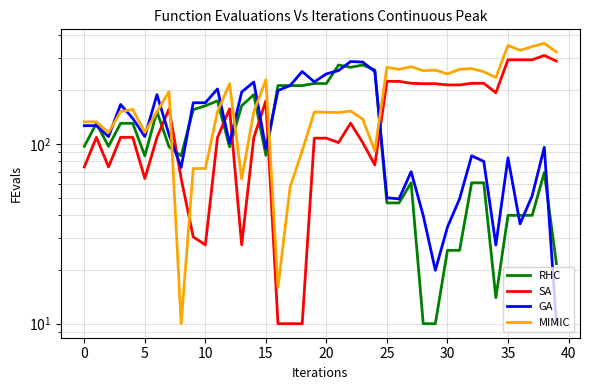

How many lines are shown in the chart?

4